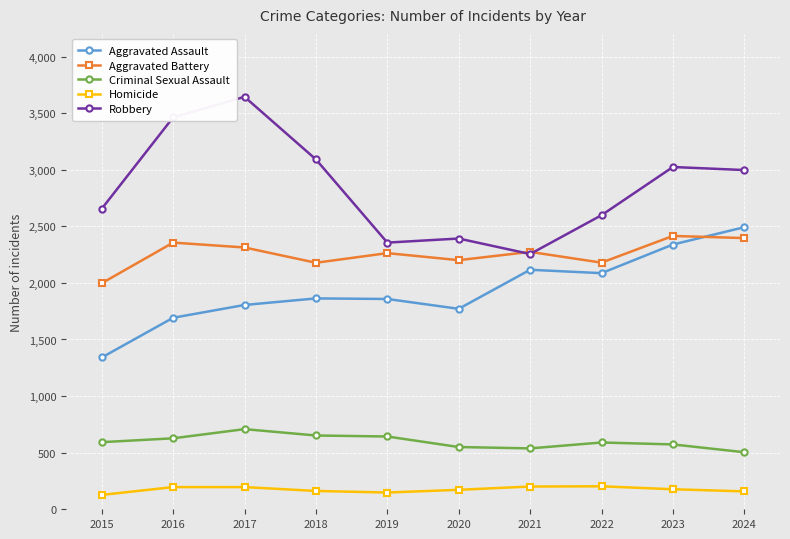

Rank the series at 2016 from lowest to highest value.

Homicide, Criminal Sexual Assault, Aggravated Assault, Aggravated Battery, Robbery